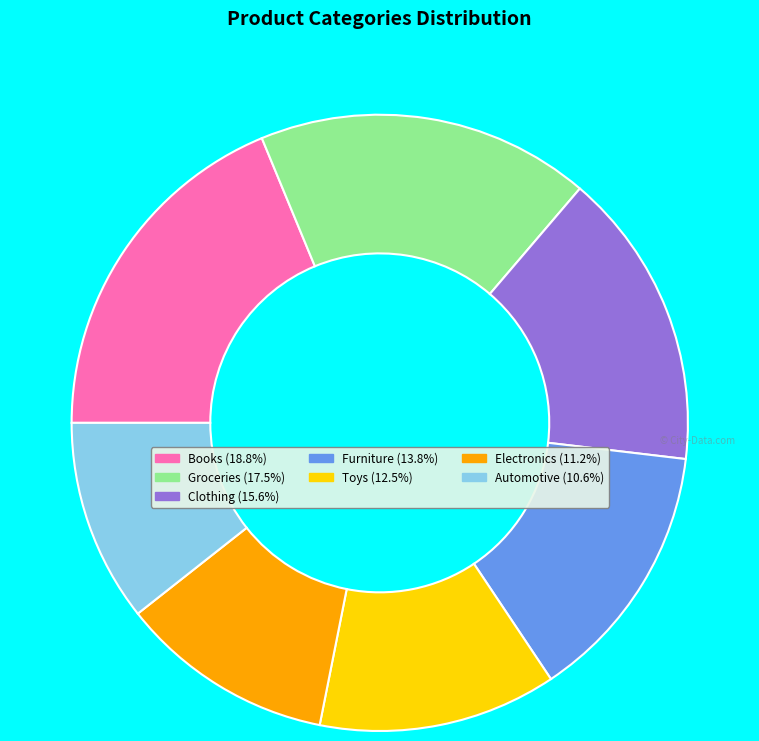

Combined, do Toys and Automotive account for over 50%?

No